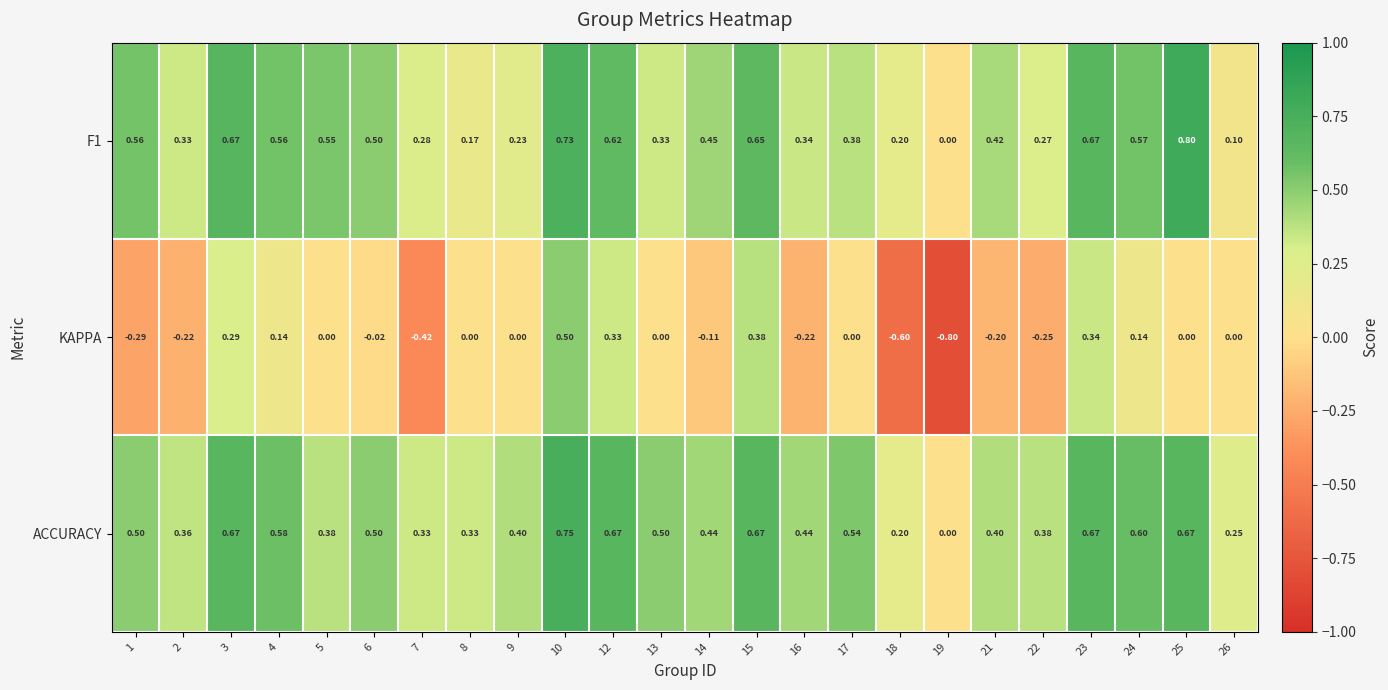

Is the value of ACCURACY at 14 greater than the value of F1 at 25?

No